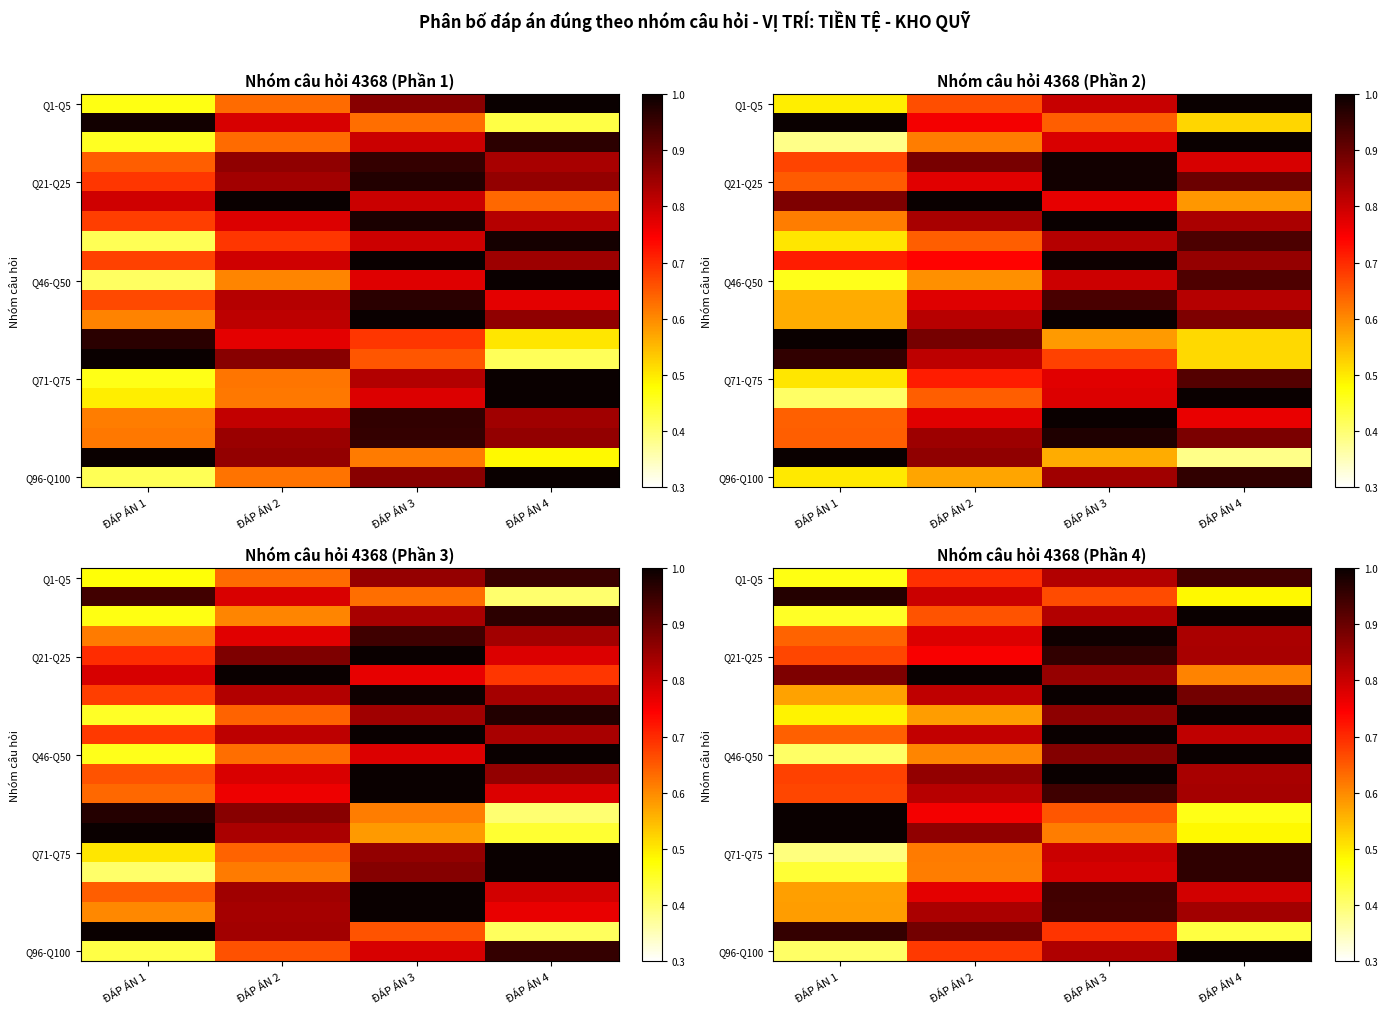

What is the minimum value shown in the chart?

0.4